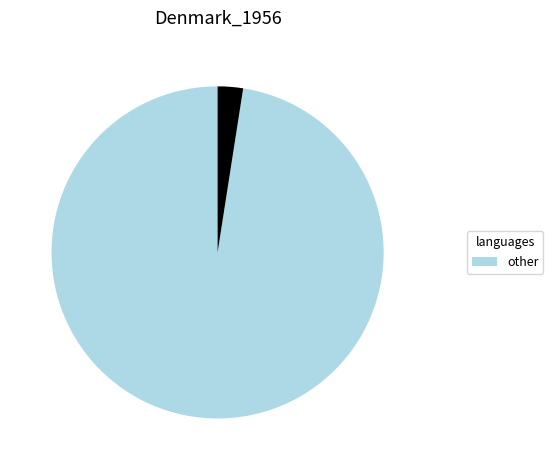

Is there a majority slice in this chart?

Yes